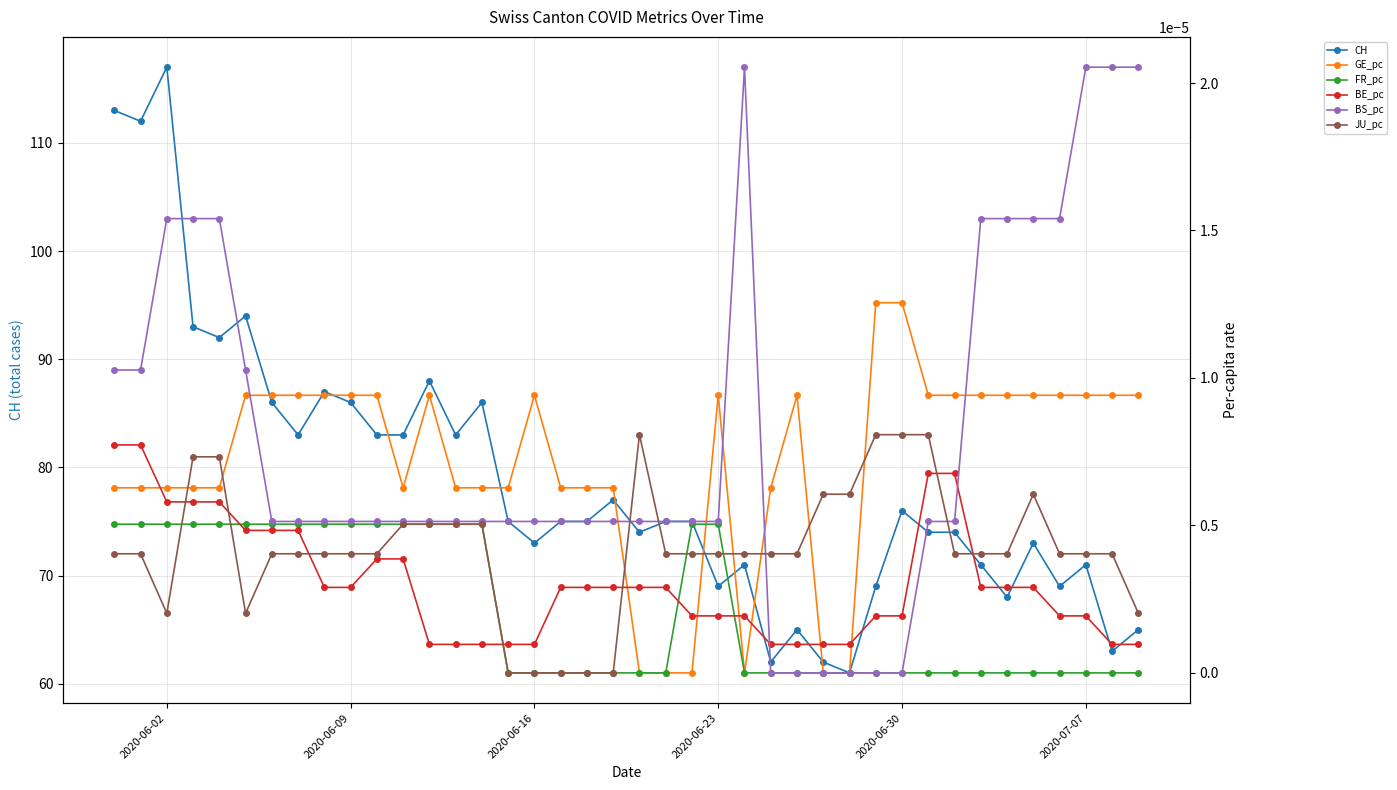

At 2020-06-16, list the series in order from smallest to largest.

FR_pc, JU_pc, BE_pc, BS_pc, GE_pc, CH